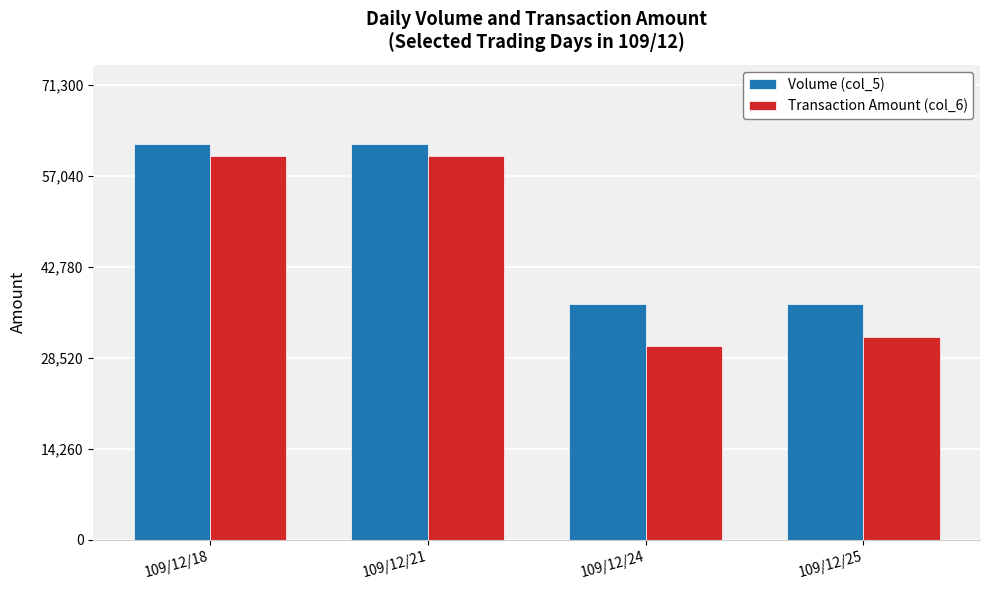

What is the spread (max minus min) of values at 109/12/18?

1860